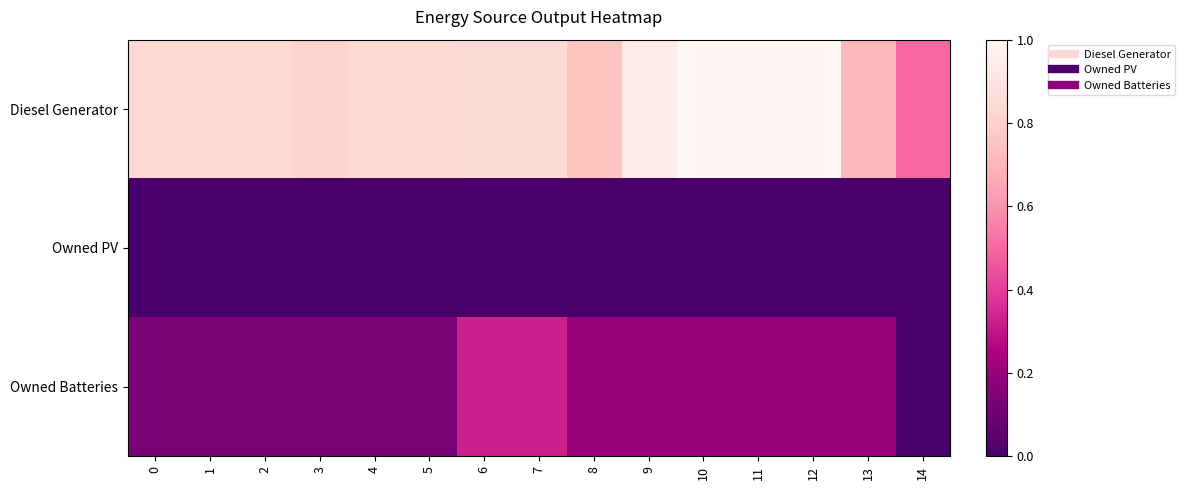

Reading left to right, list all the values displayed in this chart.

Diesel Generator: 0=0.8	1=0.8	2=0.8	3=0.8	4=0.8	5=0.8	6=0.9	7=0.9	8=0.8	9=0.9	10=1.0	11=1.0	12=1.0	13=0.7	14=0.5
Owned PV: 0=0.0	1=0.0	2=0.0	3=0.0	4=0.0	5=0.0	6=0.0	7=0.0	8=0.0	9=0.0	10=0.0	11=0.0	12=0.0	13=0.0	14=0.0
Owned Batteries: 0=0.1	1=0.1	2=0.1	3=0.1	4=0.1	5=0.1	6=0.3	7=0.3	8=0.2	9=0.2	10=0.2	11=0.2	12=0.2	13=0.2	14=0.0